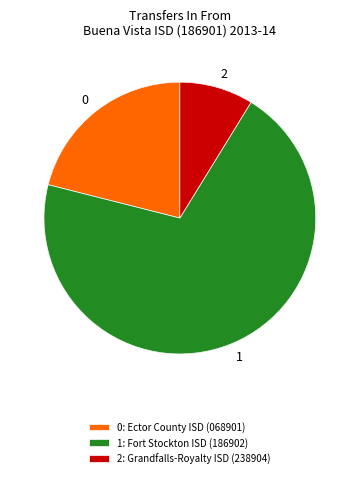

Do Ector County ISD (068901) and Fort Stockton ISD (186902) together represent more than half of the pie?

Yes